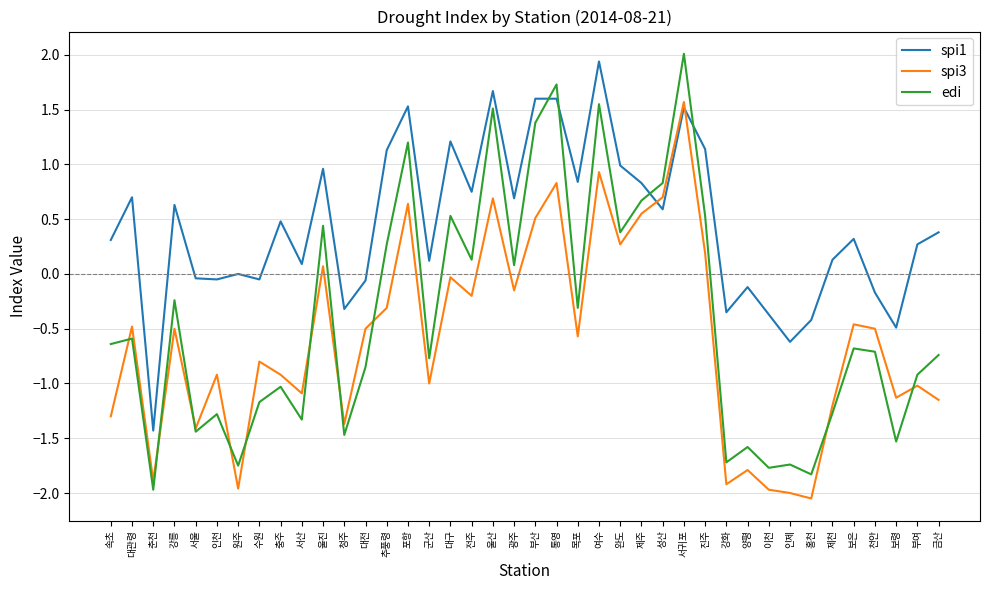

Is it true that edi equals -0.6 at 대관령?

True